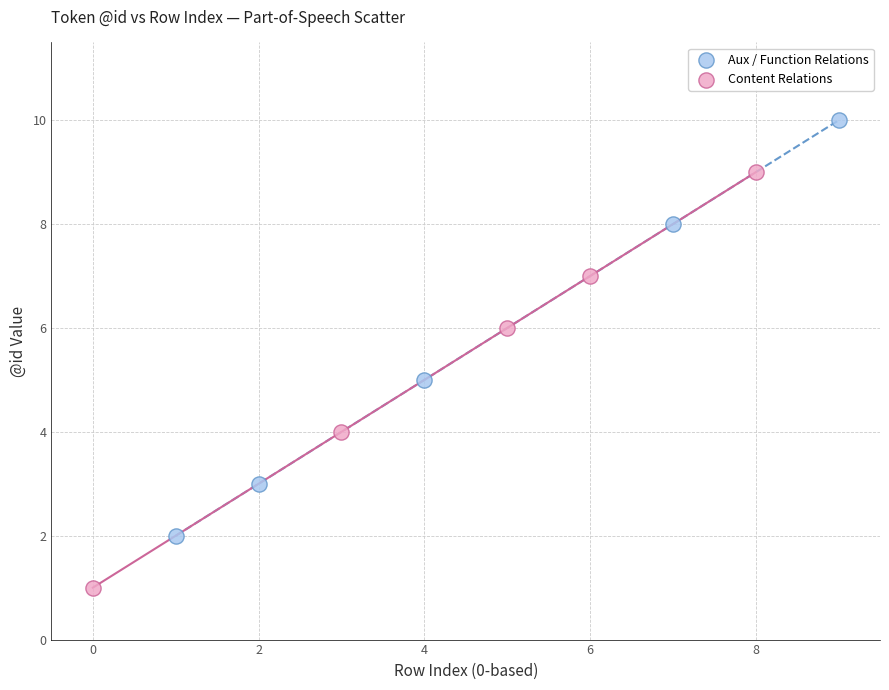

Which series reaches the maximum Y coordinate?

Aux / Function Relations